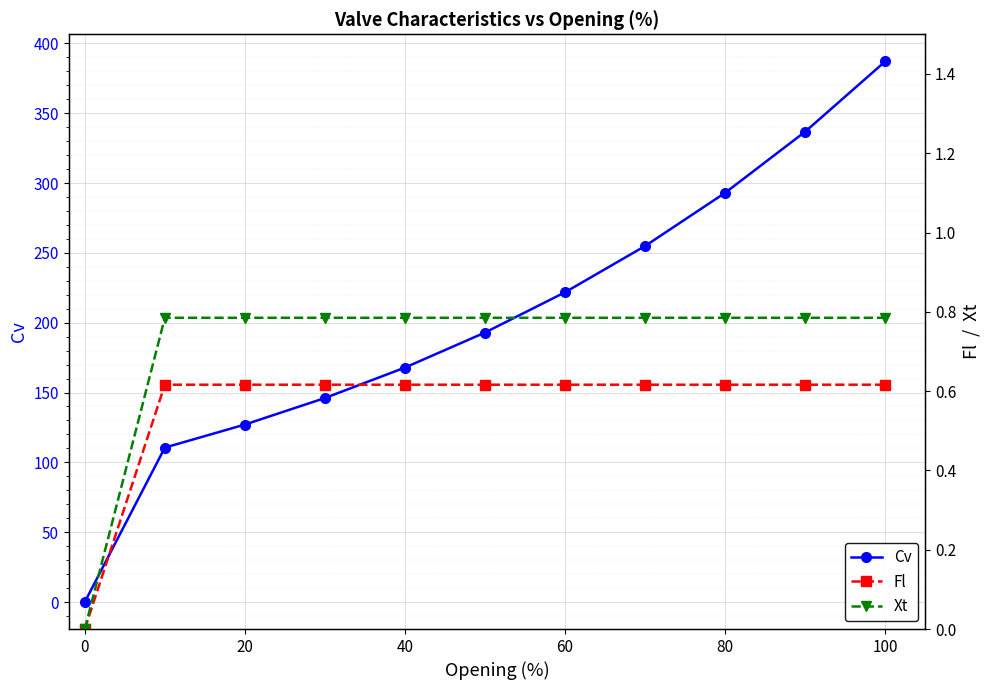

True or false: Cv has more than 1 points higher than both neighbors.

False